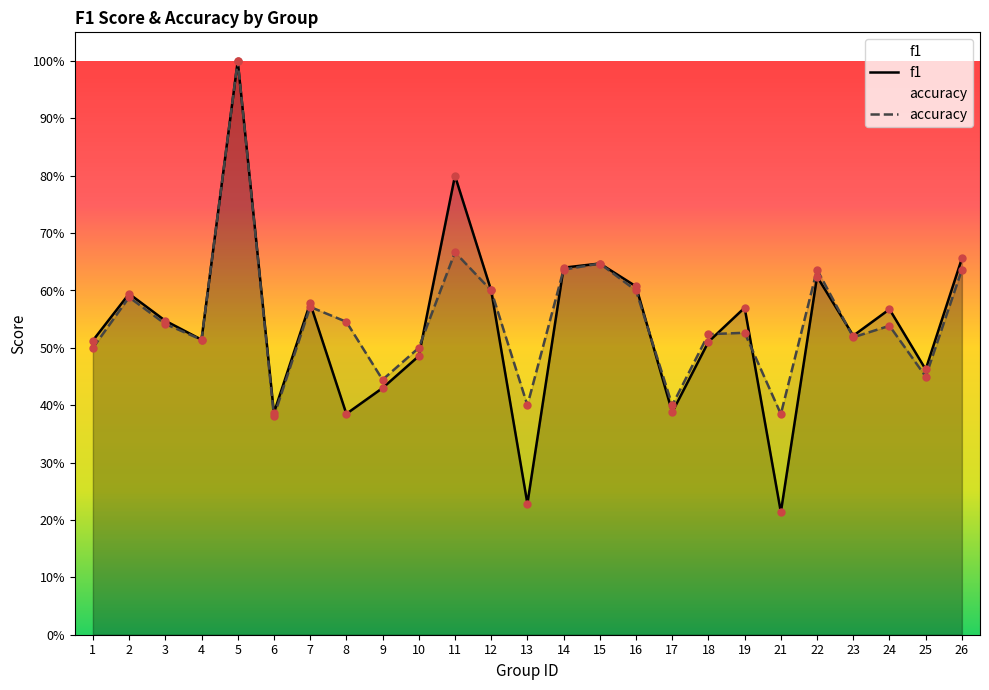

Which series has the largest Y range (max minus min)?

f1